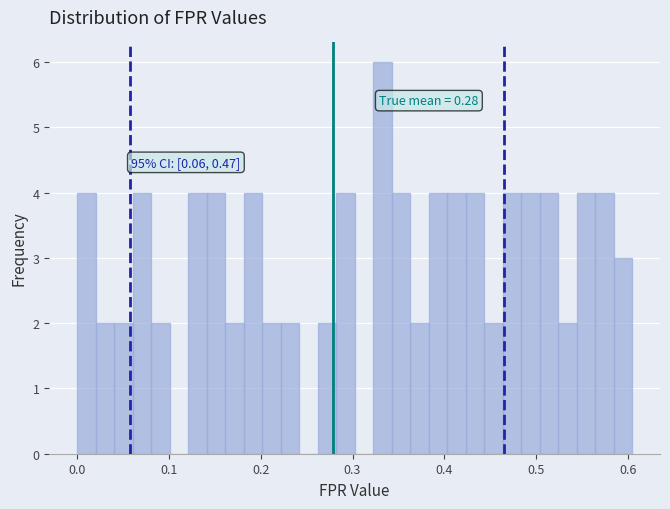

Around what value on the x-axis is the tallest bar? Give the approximate position of its centre, as read against the axis.

0.33